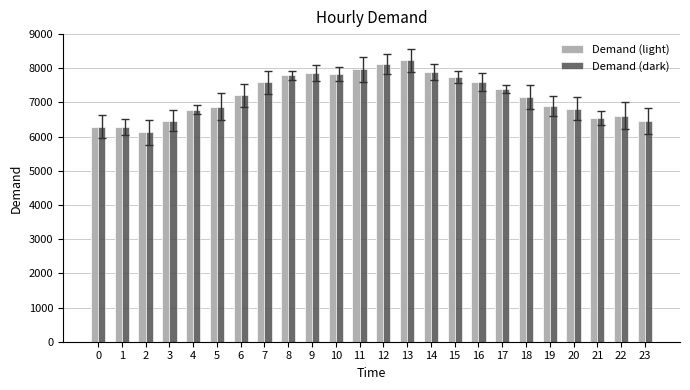

The value of Demand (dark) at 15 is 4293. True or false?

False